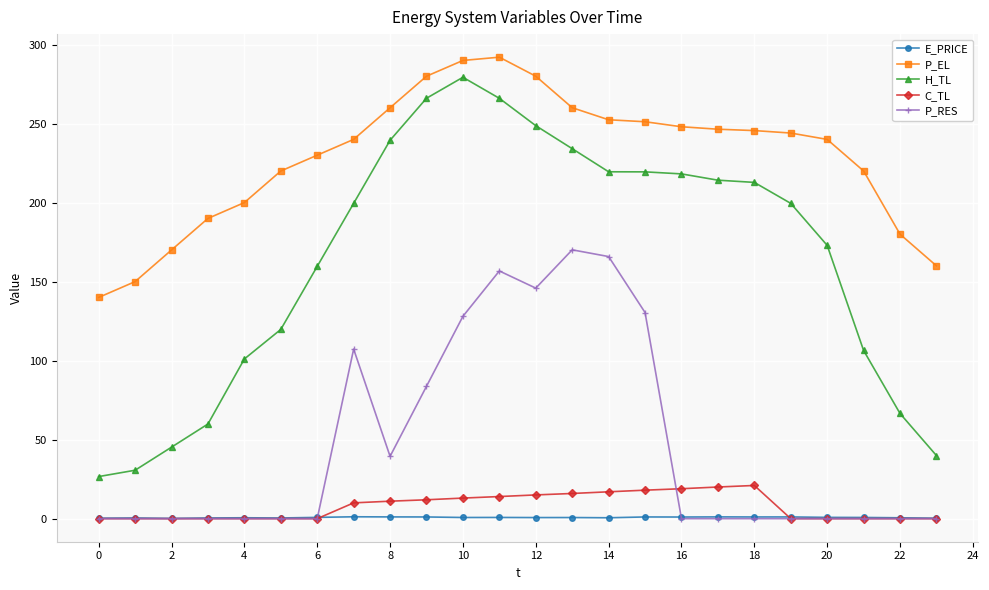

True or false: E_PRICE has more than 0 interior local peaks.

True